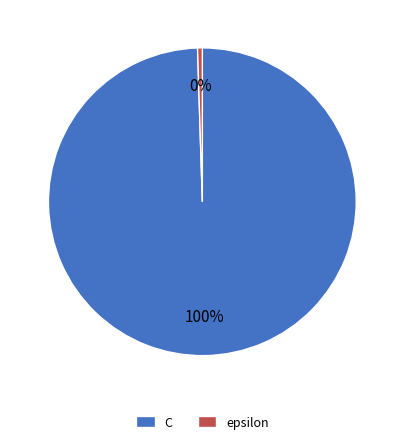

How many slices are in this pie chart?

2